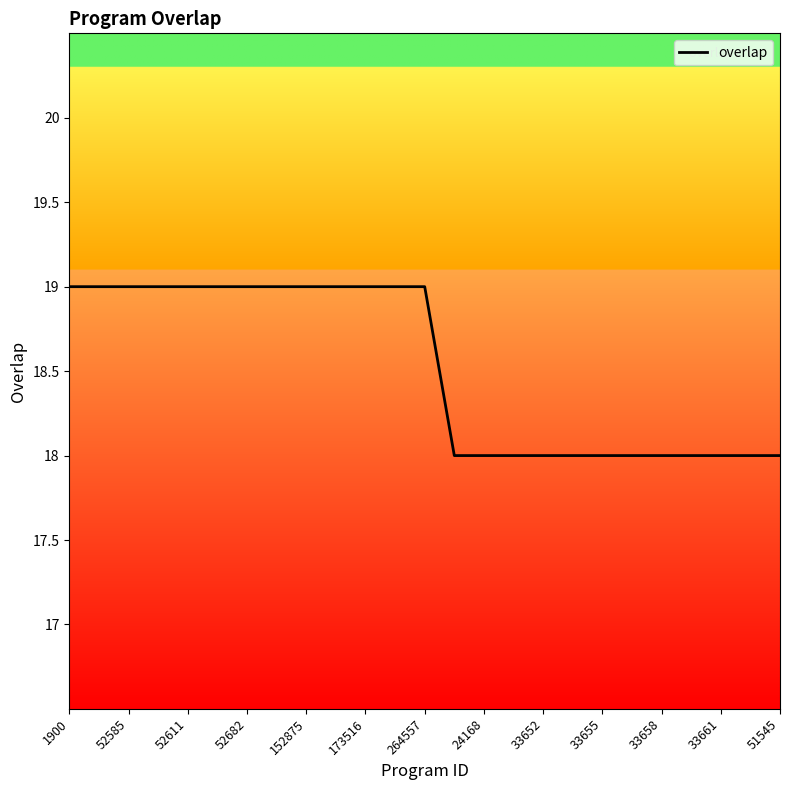

What is the maximum value shown in the chart?

19